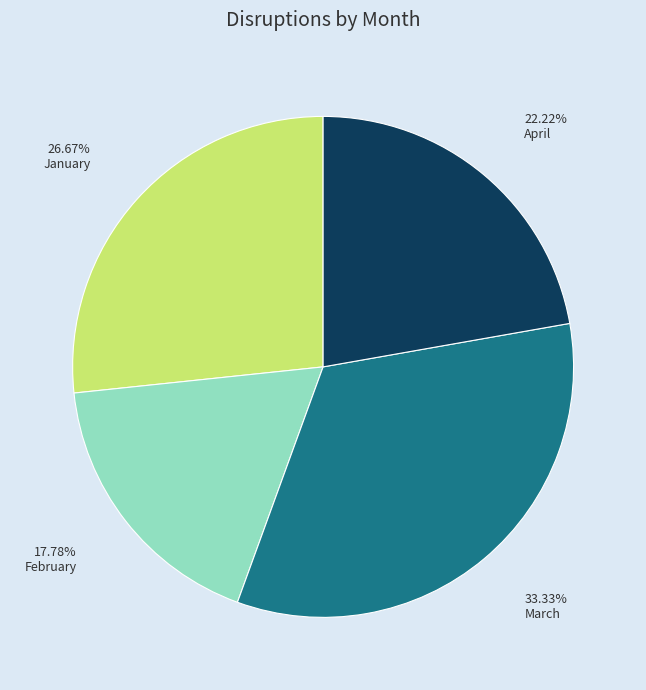

How many slices are in this pie chart?

4